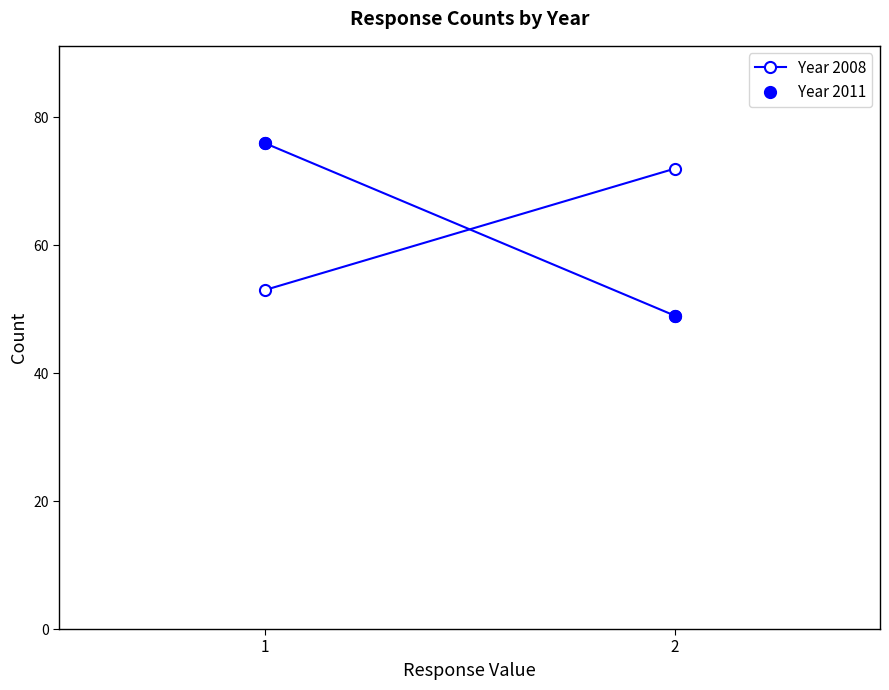

How many lines are shown in the chart?

2